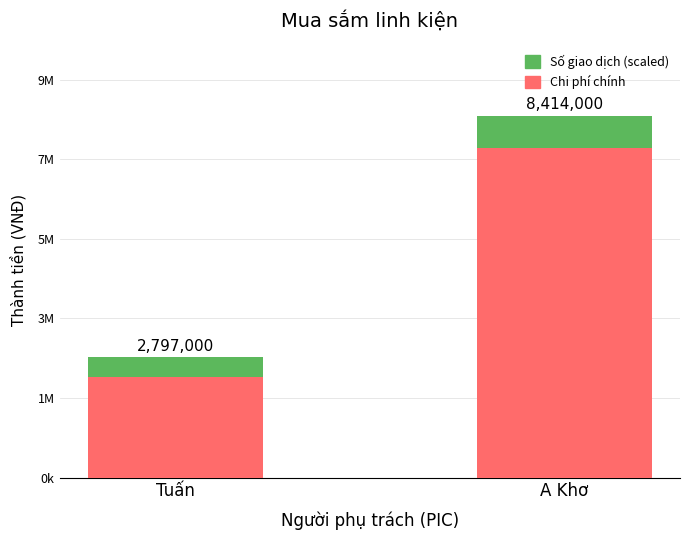

At which label is Số giao dịch (scaled) closest to 600000?

Tuấn